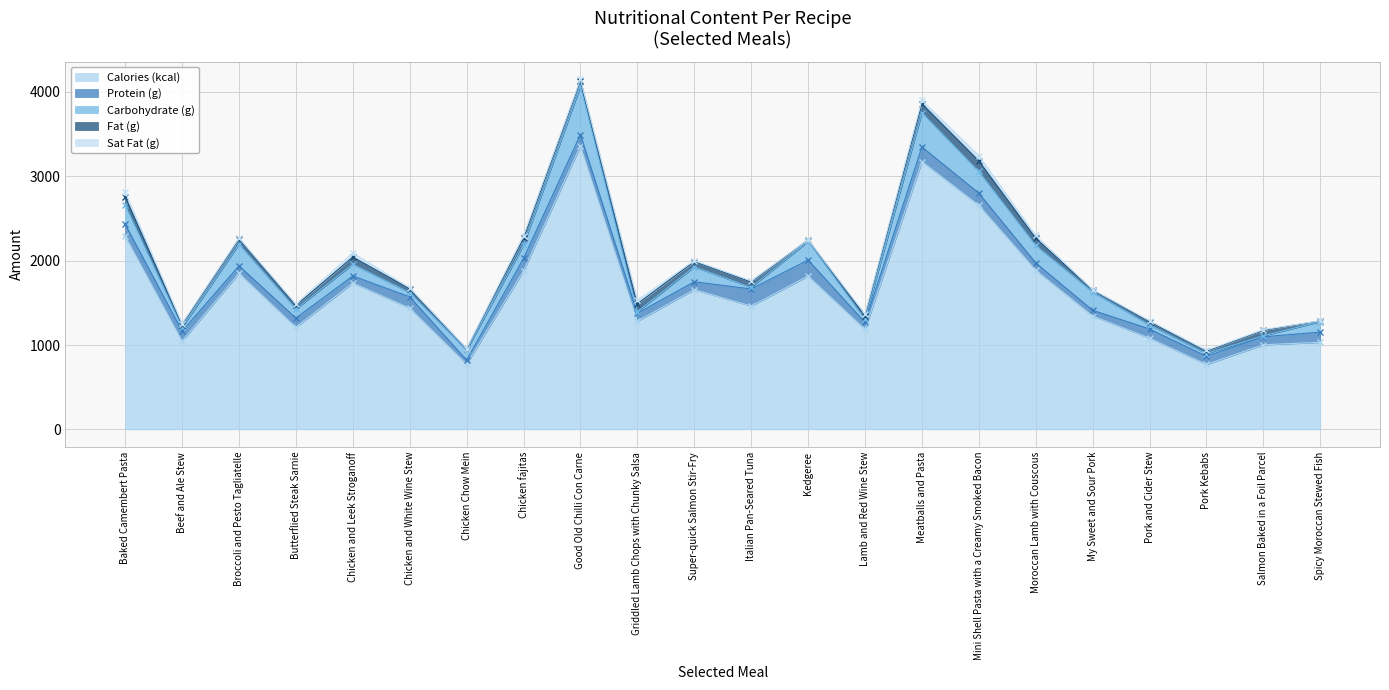

How many data points does each series have?

22